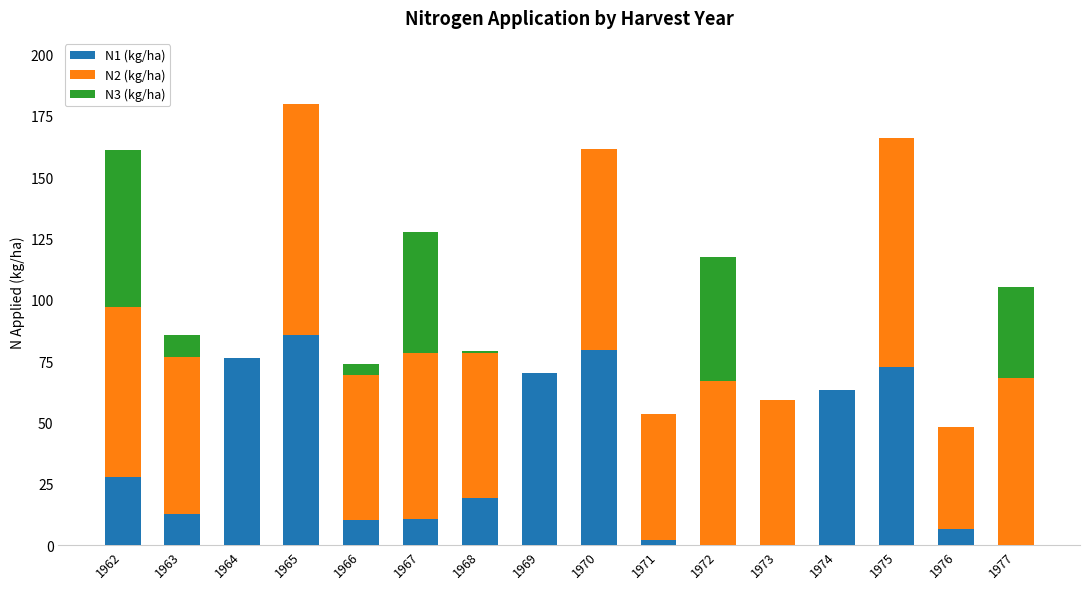

What is the total value across all series at 1962?

161.1